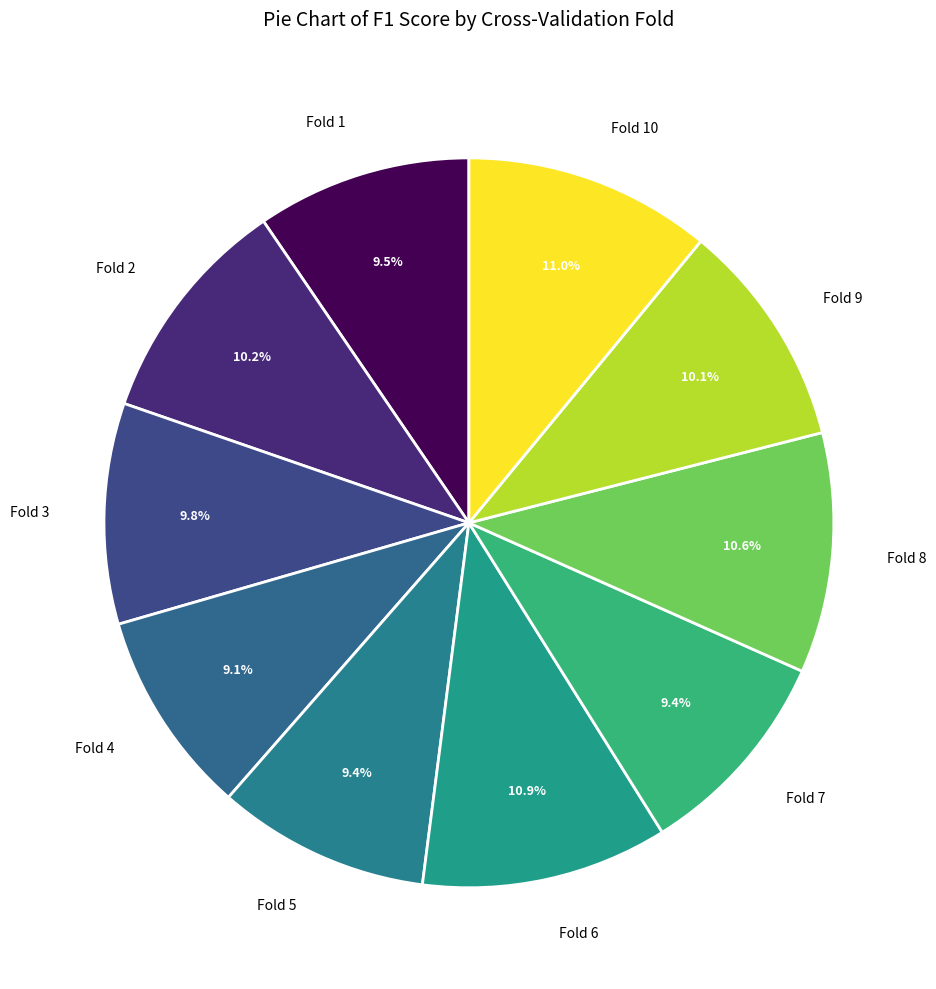

Is it true that Fold 7 is 9% of the pie?

True